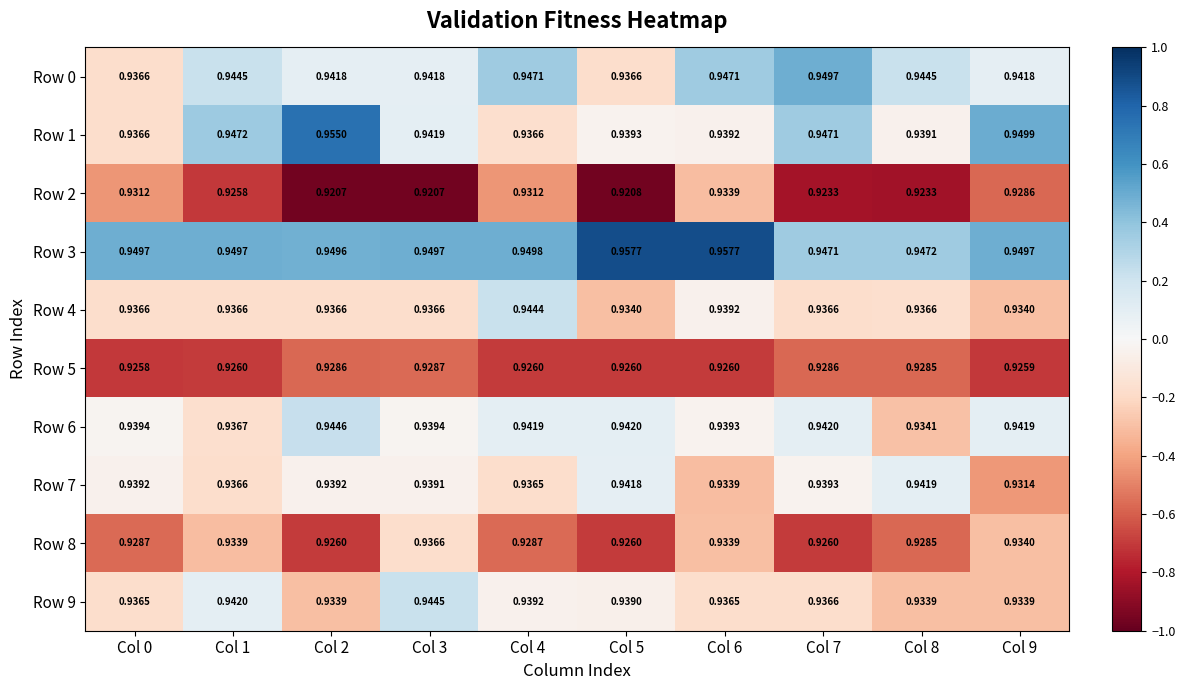

Which series changed the most between Col 8 and Col 9?

Row 1